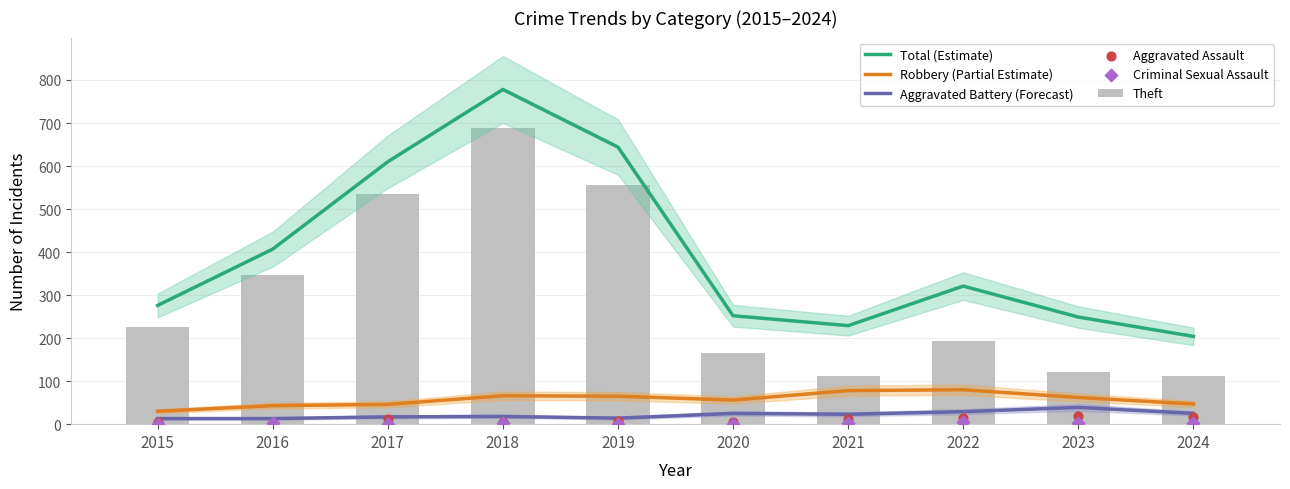

What is the total value across all series at 2017?

1220